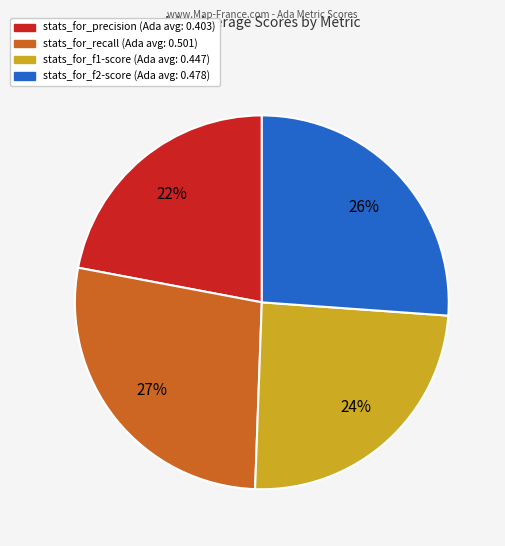

To the nearest percent, what is the difference between the largest and smallest slice percentages?

5%